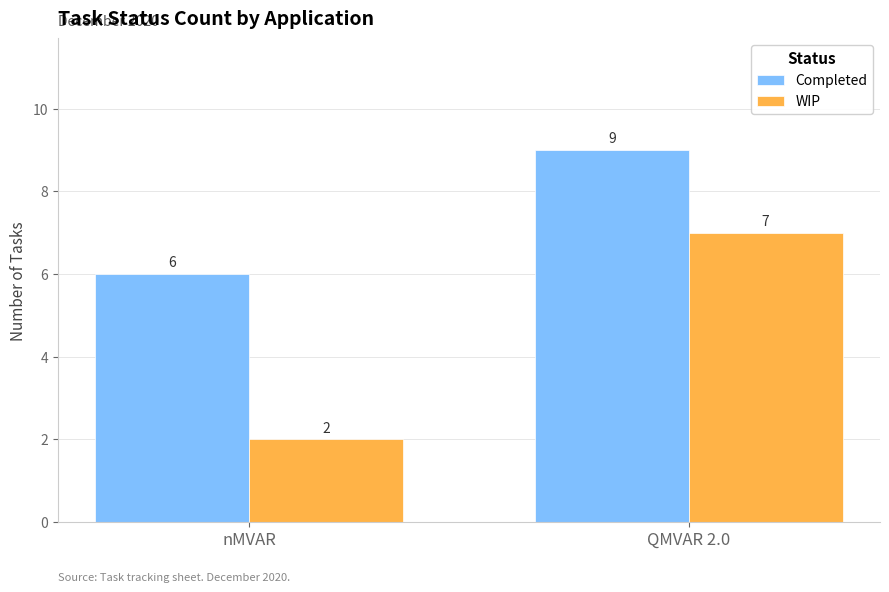

What is the approximate value of Completed at QMVAR 2.0?

9